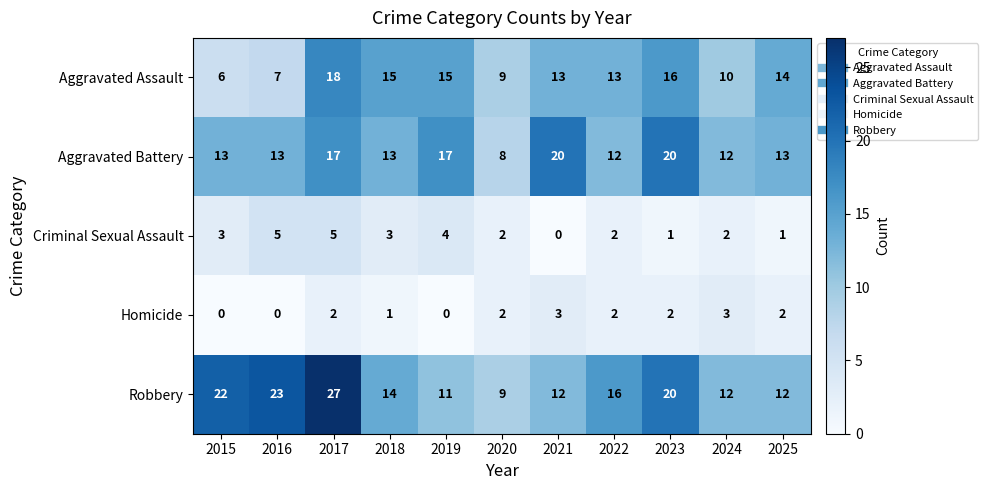

Is it true that Robbery equals 20 at 2023?

True